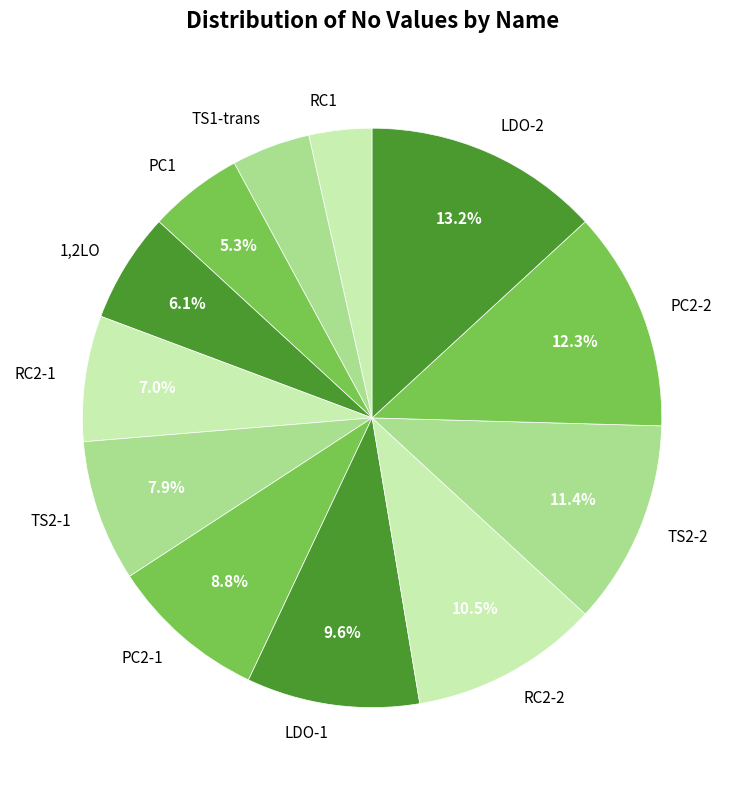

How much of the chart is everything except LDO-1?

90.4%